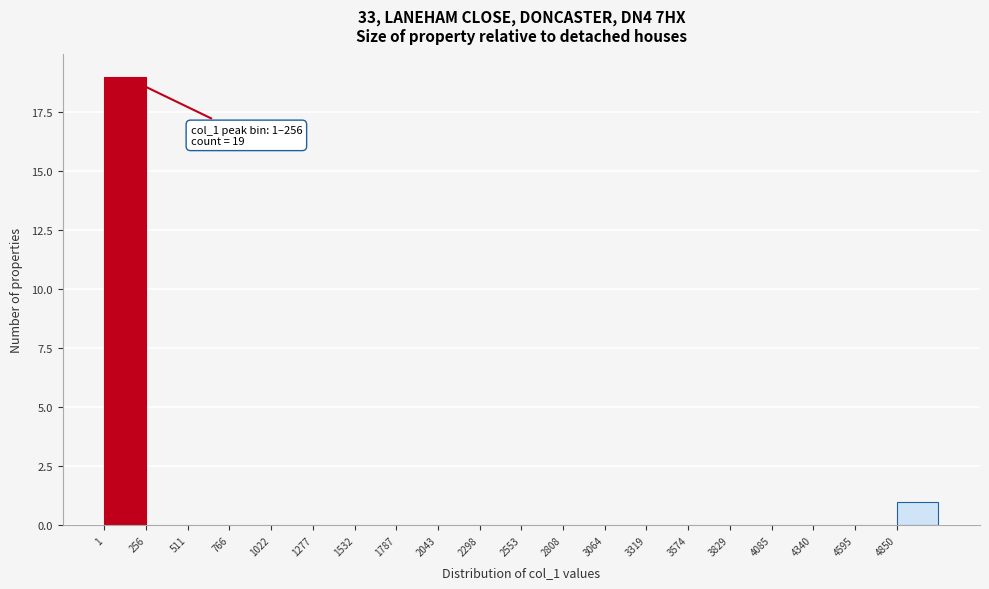

Over which range of the x-axis is the bar tallest?

0 to 250